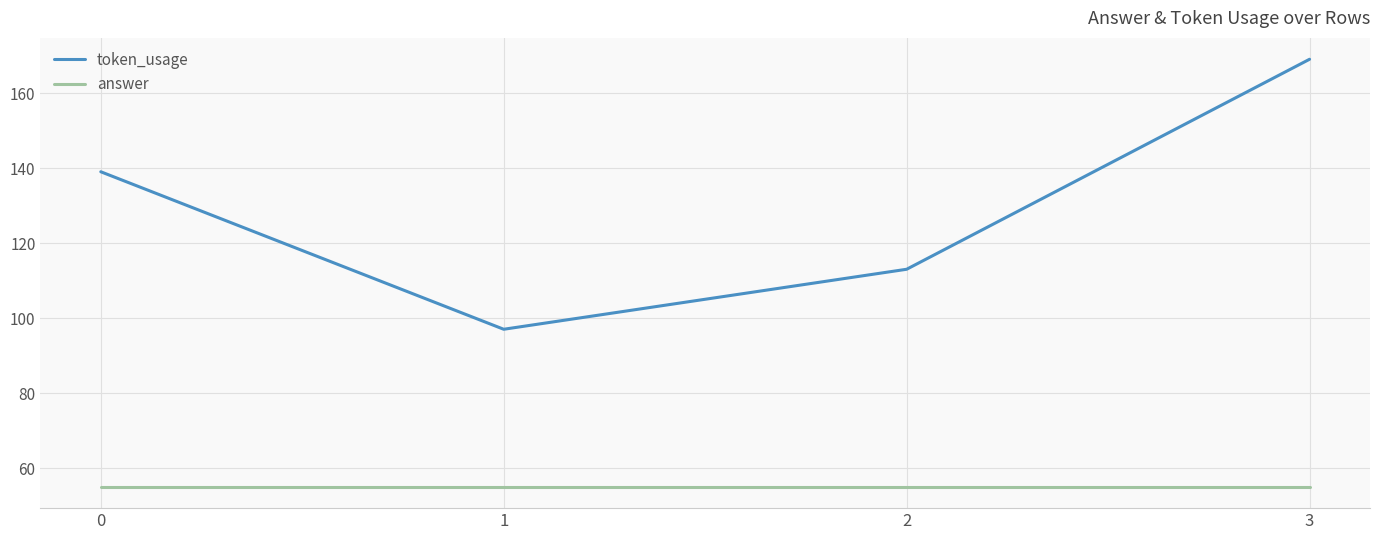

True or false: token_usage has more than 1 points higher than both neighbors.

False